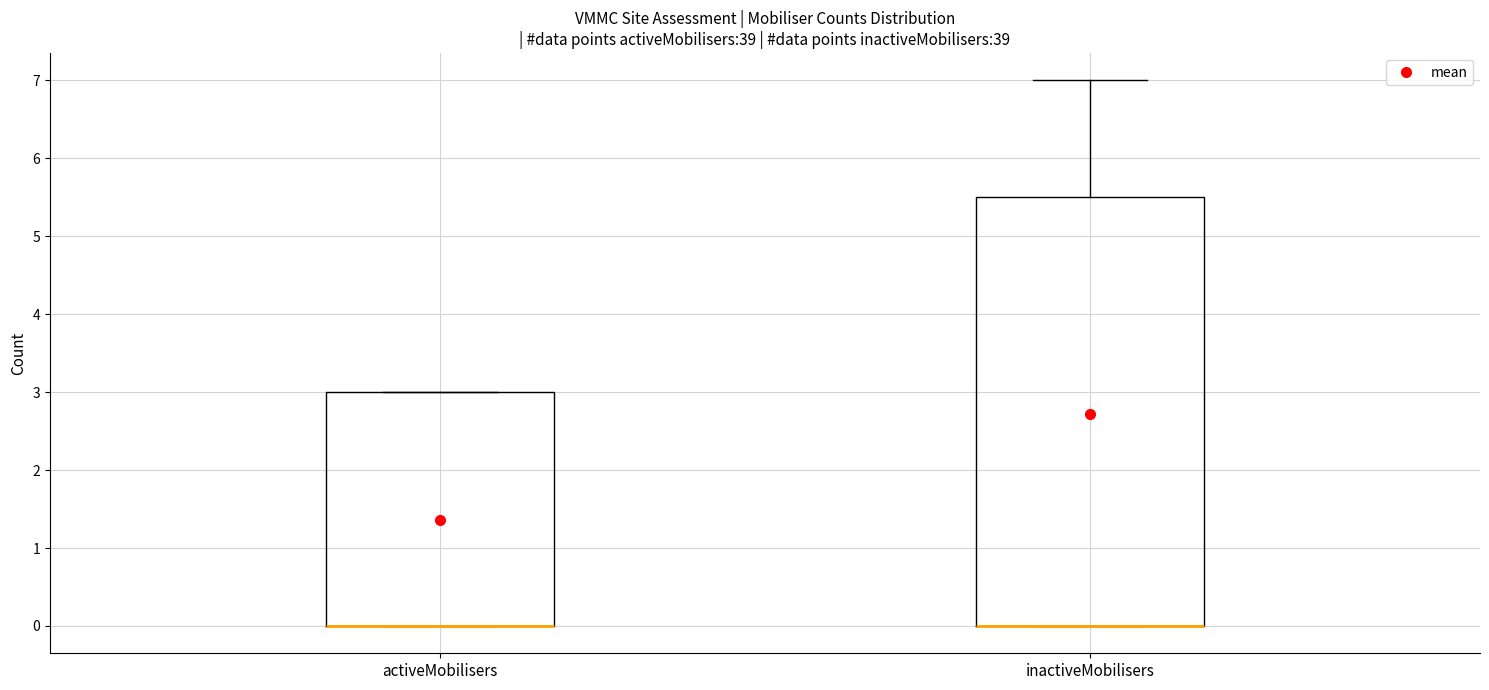

Where does the upper whisker of the box for inactiveMobilisers end on the y-axis? The values are not printed on the chart, so give them approximately, as read against the axis.

7.0